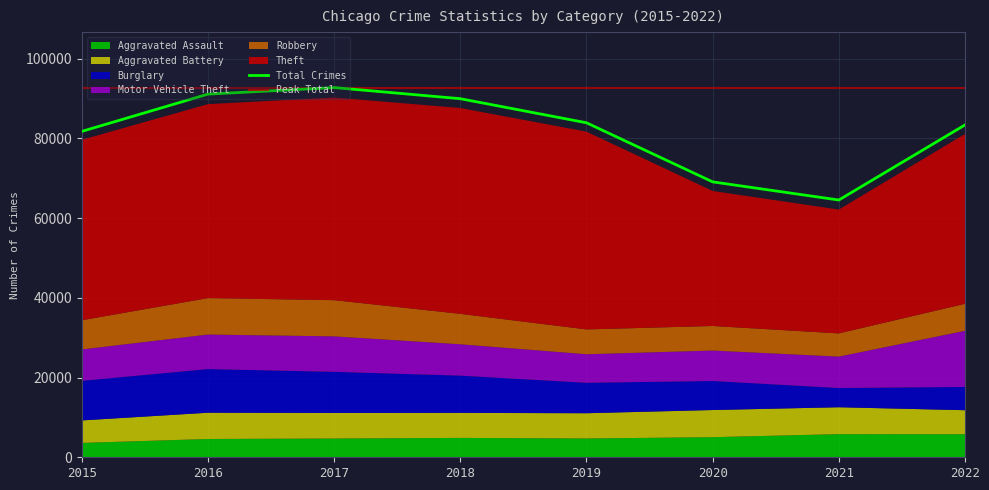

Rank the series by their maximum value, from highest to lowest.

Theft, Motor Vehicle Theft, Burglary, Robbery, Aggravated Battery, Aggravated Assault